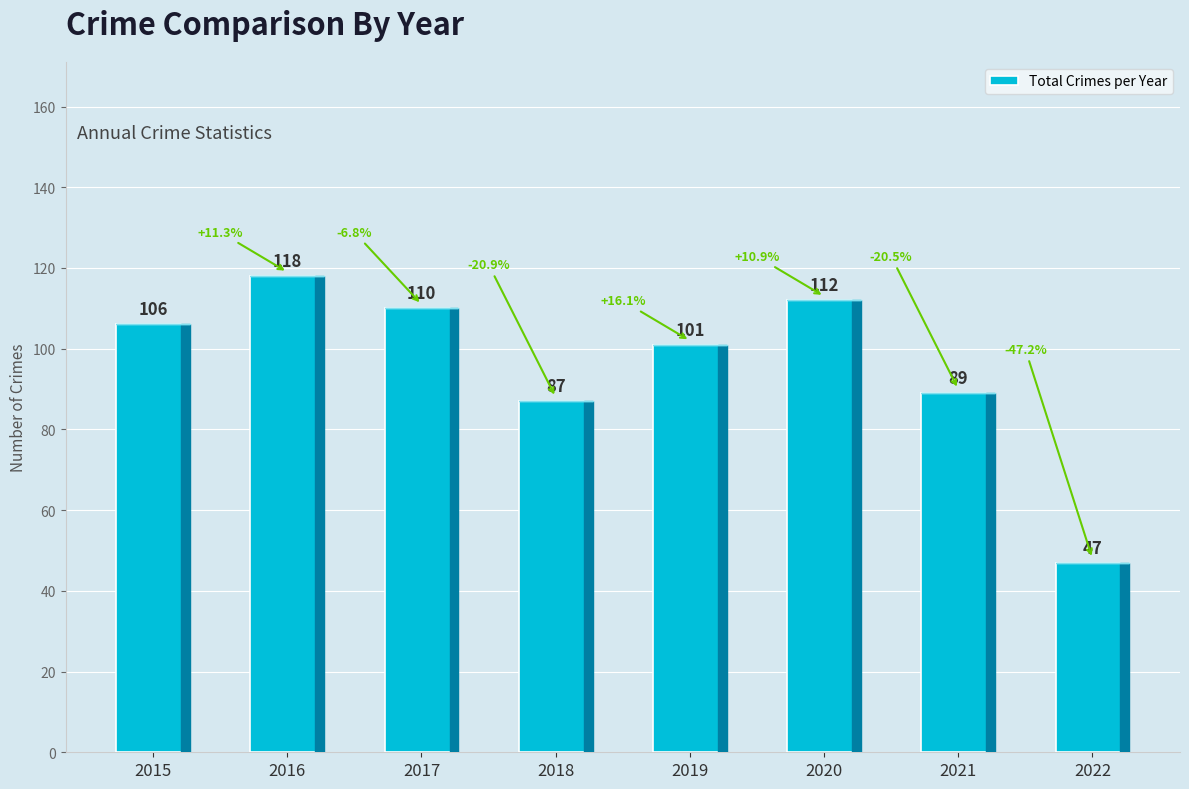

The chart shows a value of 106 at 2015. True or false?

True